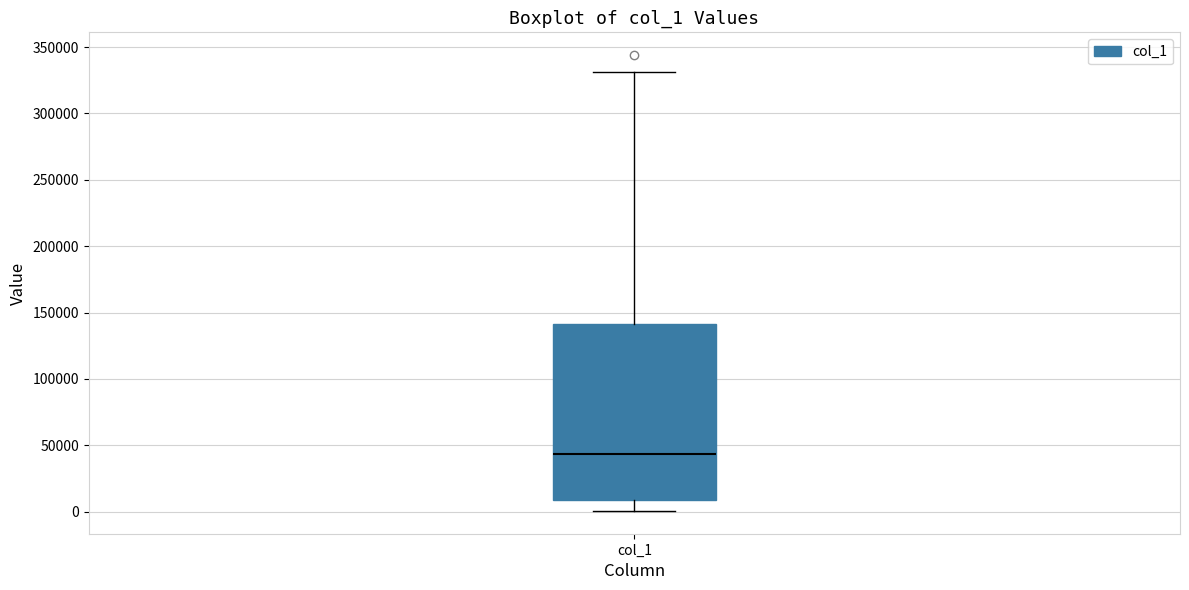

Transcribe this box plot: give where the median line is, the range the box spans, and where the two whiskers end, as read against the y-axis. The values are not printed on the chart, so give them approximately, as read against the axis.

median 45000, box 10000 to 140000, whiskers 0 to 330000